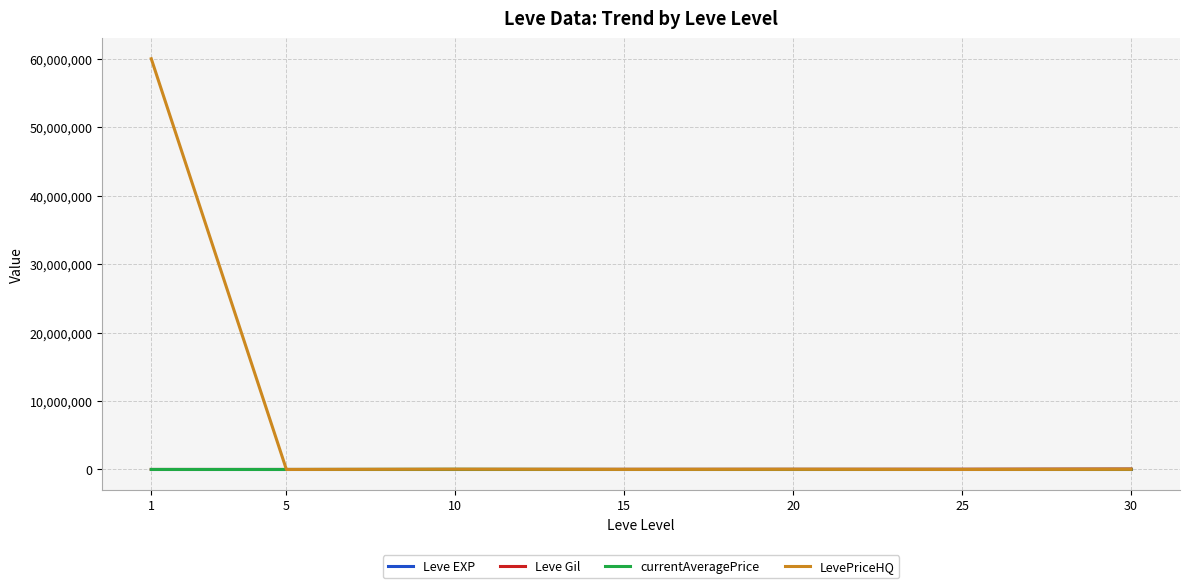

What is the sum of all currentAveragePrice values?

69154